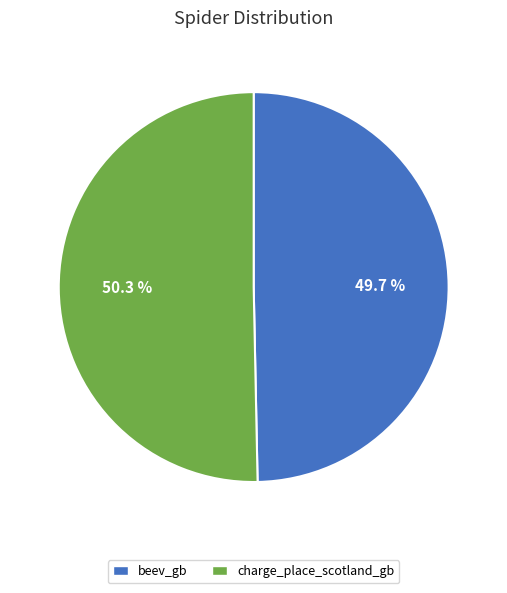

Is there a majority slice in this chart?

Yes